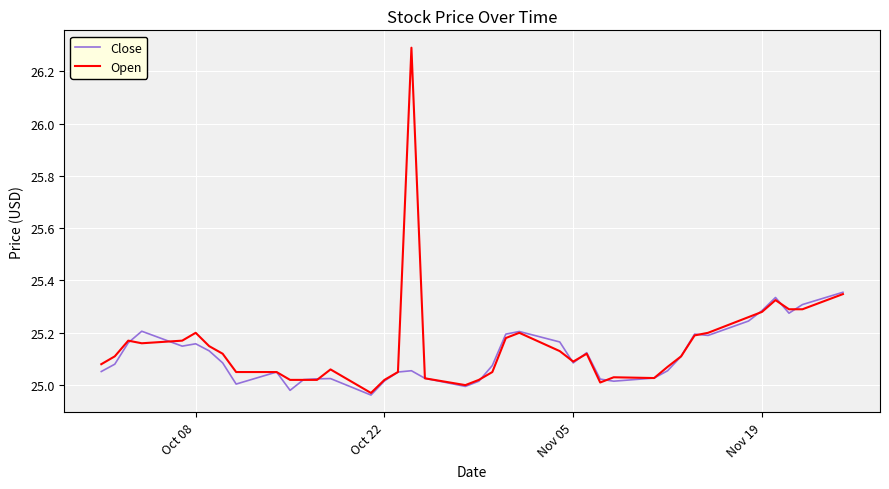

Which series has the widest spread of values?

Open